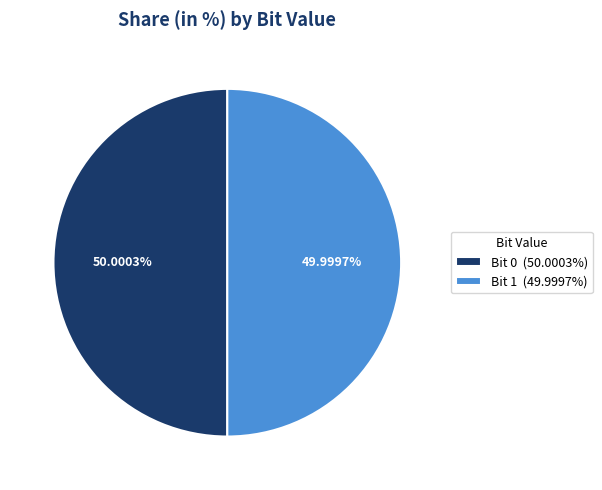

Combined, do Bit 1 (49.9997%) and Bit 0 (50.0003%) account for over 50%?

Yes